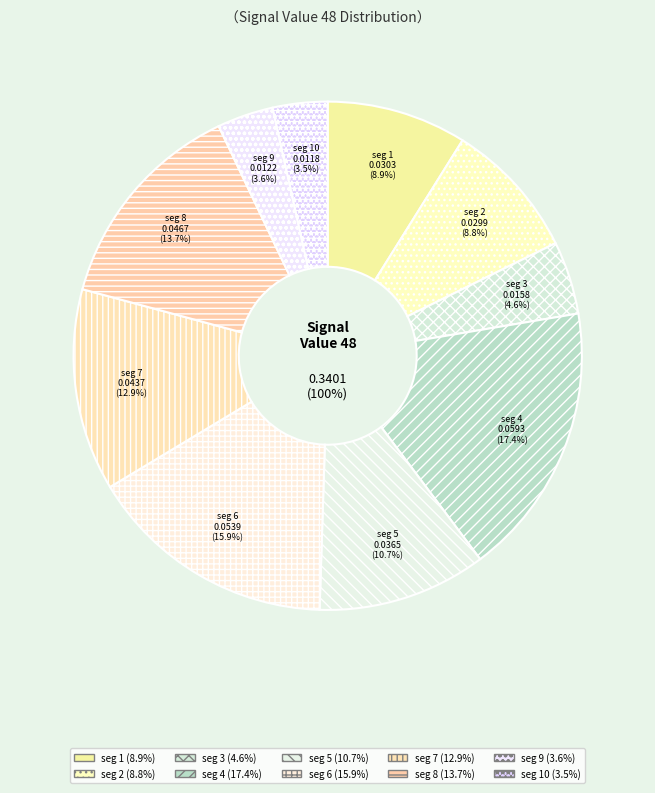

Is it true that signal segment 5 is 11% of the pie?

True